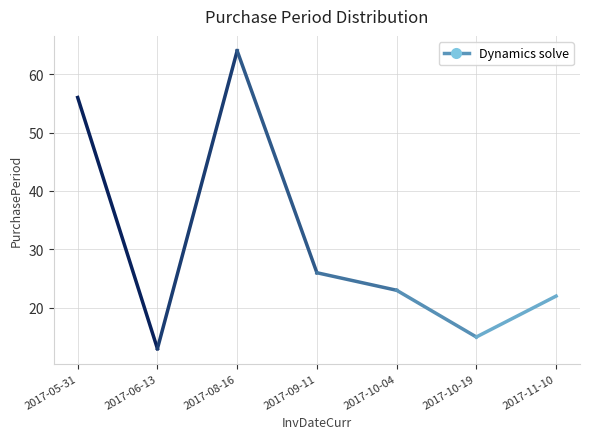

What is the label of the 3rd point from the left?

2017-08-16